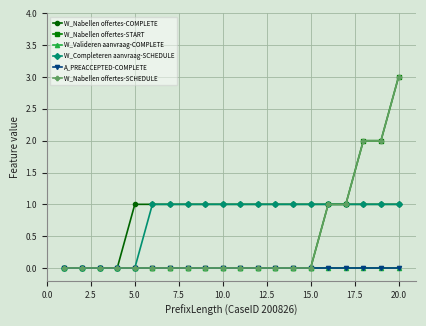

Reading left to right, transcribe all the data shown in this chart.

W_Nabellen offertes-COMPLETE: 0	0	0	0	1	1	1	1	1	1	1	1	1	1	1	1	1	1	1	1
W_Nabellen offertes-START: 0	0	0	0	0	0	0	0	0	0	0	0	0	0	0	1	1	2	2	3
W_Valideren aanvraag-COMPLETE: 0	0	0	0	0	0	0	0	0	0	0	0	0	0	0	0	0	0	0	0
W_Completeren aanvraag-SCHEDULE: 0	0	0	0	0	1	1	1	1	1	1	1	1	1	1	1	1	1	1	1
A_PREACCEPTED-COMPLETE: 0	0	0	0	0	0	0	0	0	0	0	0	0	0	0	0	0	0	0	0
W_Nabellen offertes-SCHEDULE: 0	0	0	0	0	0	0	0	0	0	0	0	0	0	0	1	1	2	2	3